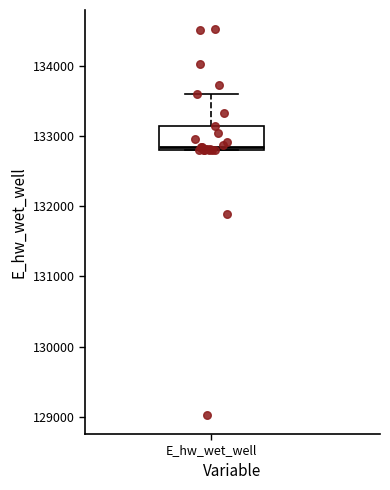

Transcribe this box plot: give where the median line is, the range the box spans, and where the two whiskers end, as read against the y-axis. The values are not printed on the chart, so give them approximately, as read against the axis.

median 132800 (just above the box's lower edge), box 132800 to 133100, whiskers 132800 to 133600